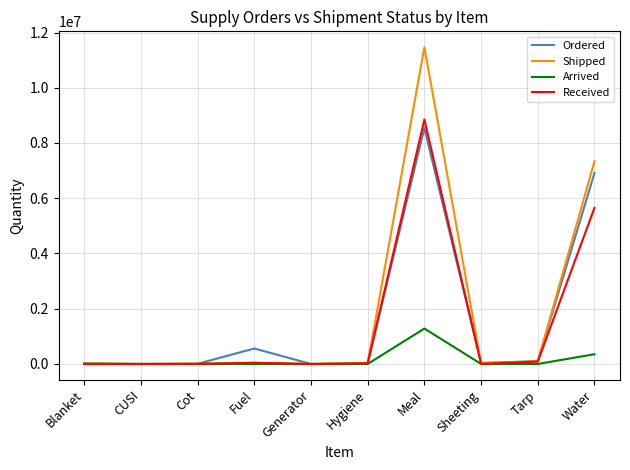

Between Hygiene and Water, which series saw the biggest shift?

Shipped